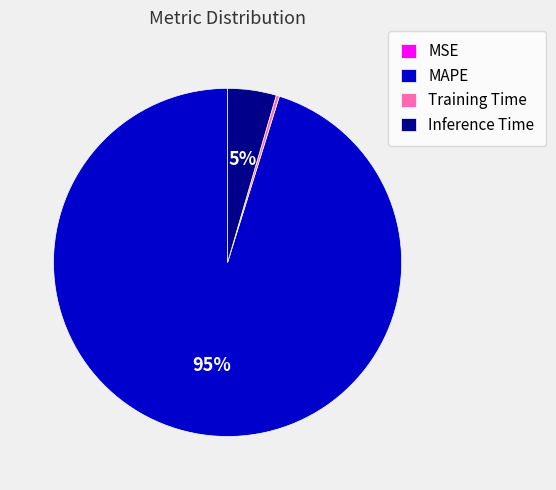

To the nearest percent, what is the difference between the largest and smallest slice percentages?

95%